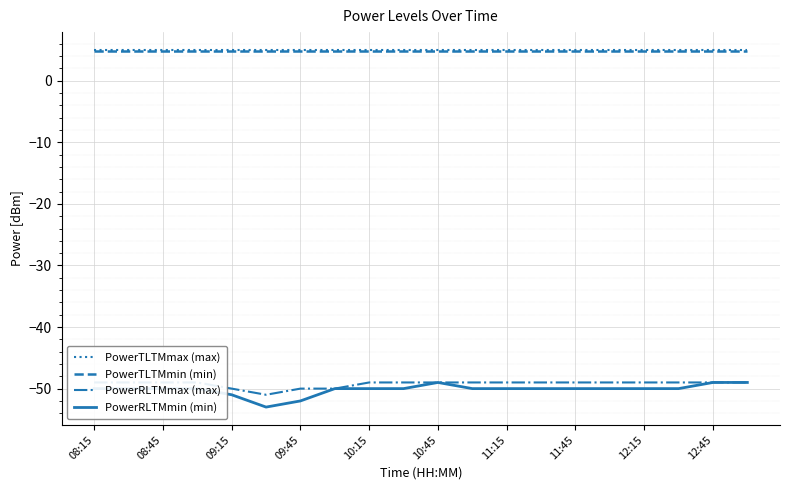

At which label is PowerTLTMmin (min) closest to 4?

08:15